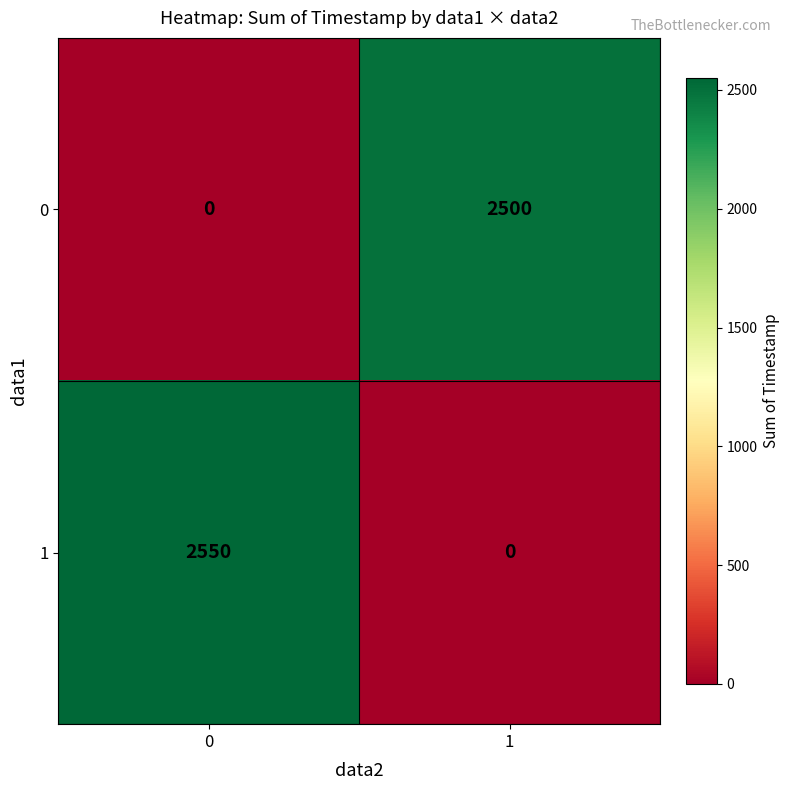

At how many categories does at least one series exceed 486?

2